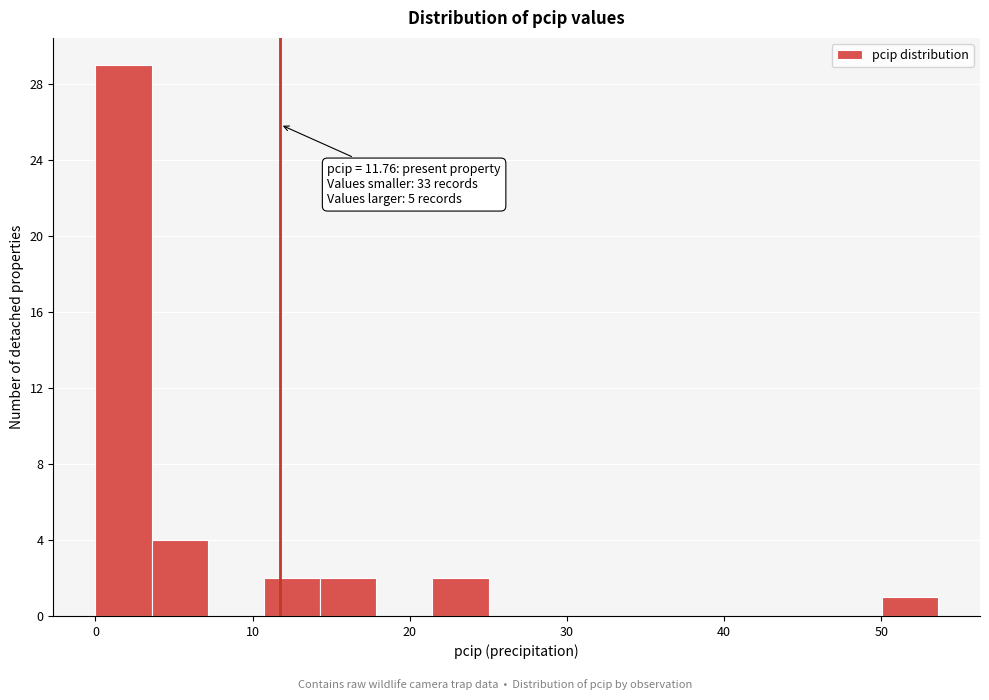

Read against the x-axis, roughly where is the centre of the tallest bar?

2